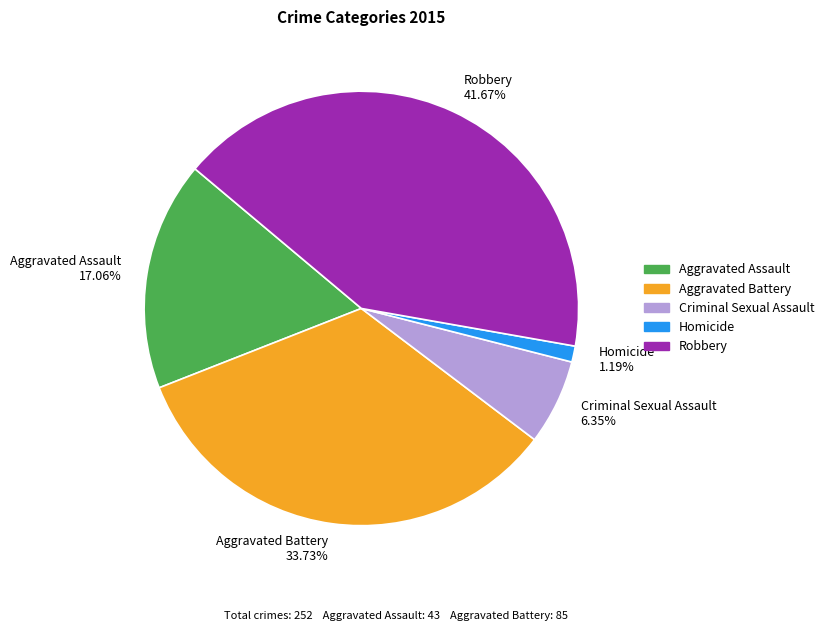

What percentage is the Homicide slice, to the nearest percent?

1%